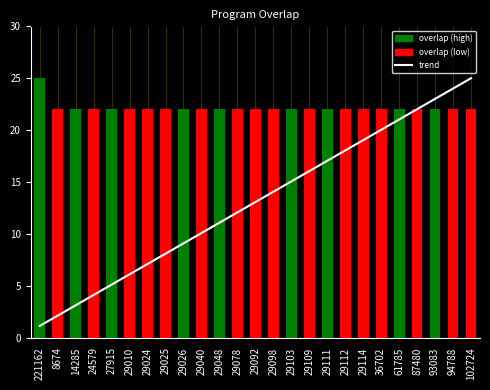

What is the sum of all values?

326.6